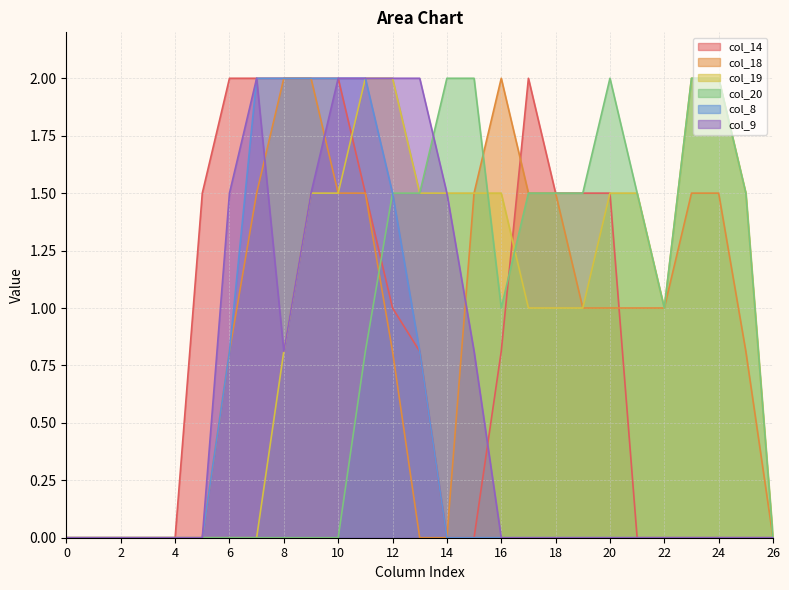

At which label does col_8 reach its peak?

7